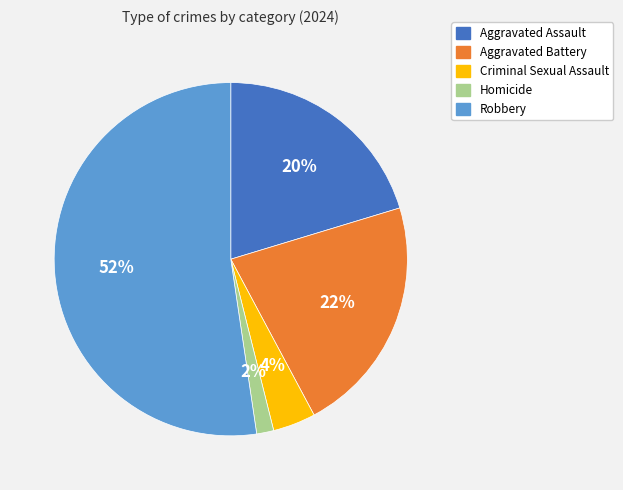

Count the number of slices in the pie.

5